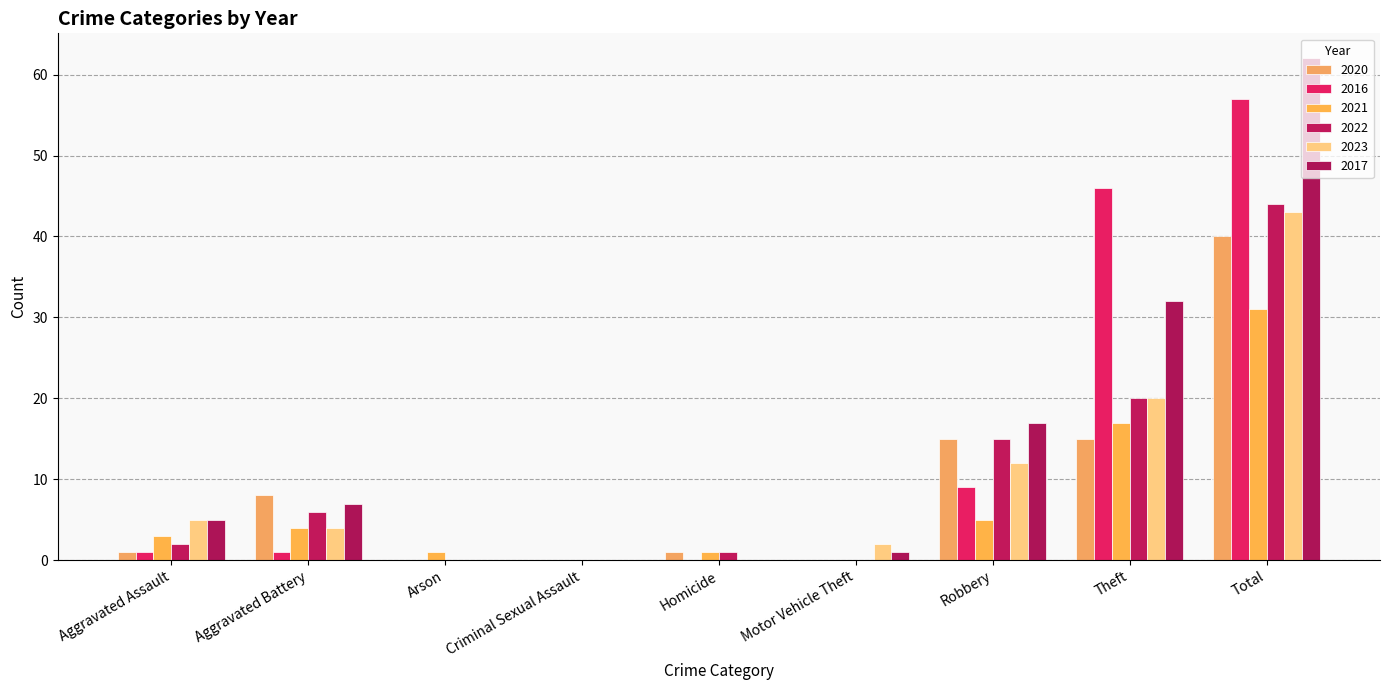

At how many categories does at least one series exceed 54?

1